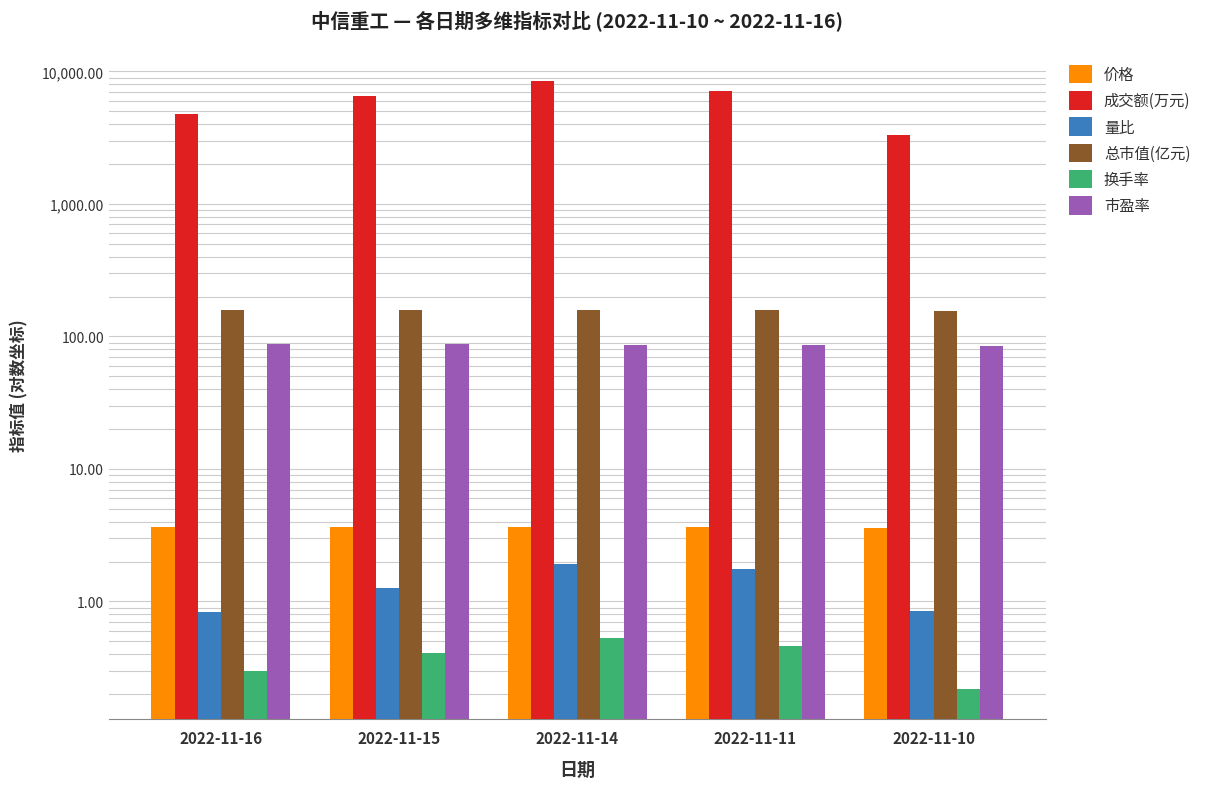

Rank the series at 2022-11-10 from lowest to highest value.

换手率, 量比, 价格, 市盈率, 总市值(亿元), 成交额(万元)